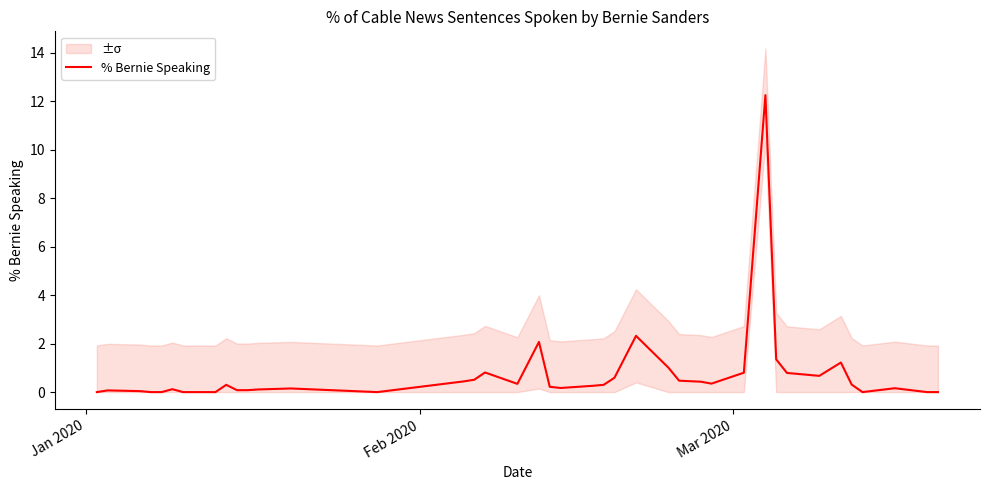

The value at 29 is 1.1. True or false?

False